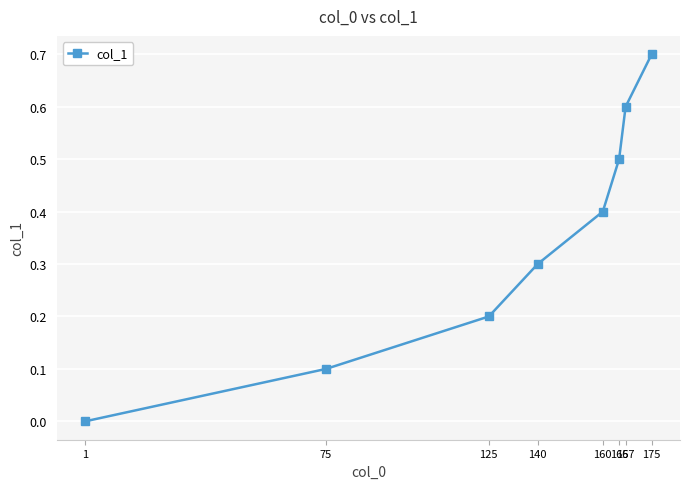

Count the values in the range 0 to 1.

8